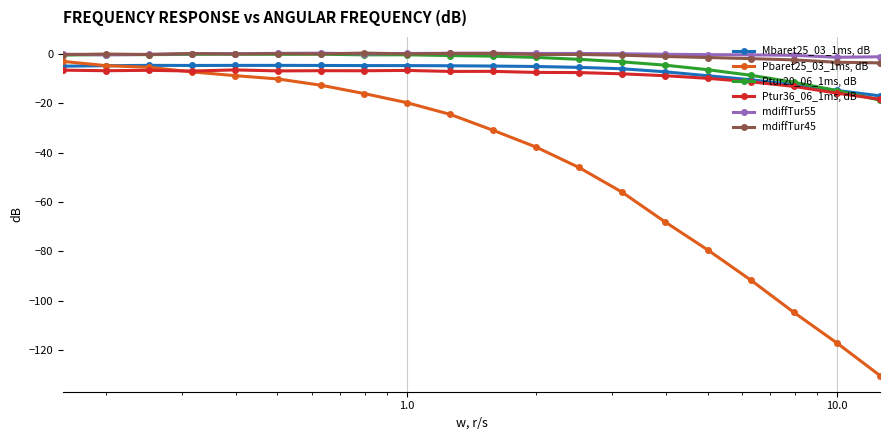

Which series has the widest spread of values?

Pbaret25_03_1ms, dB